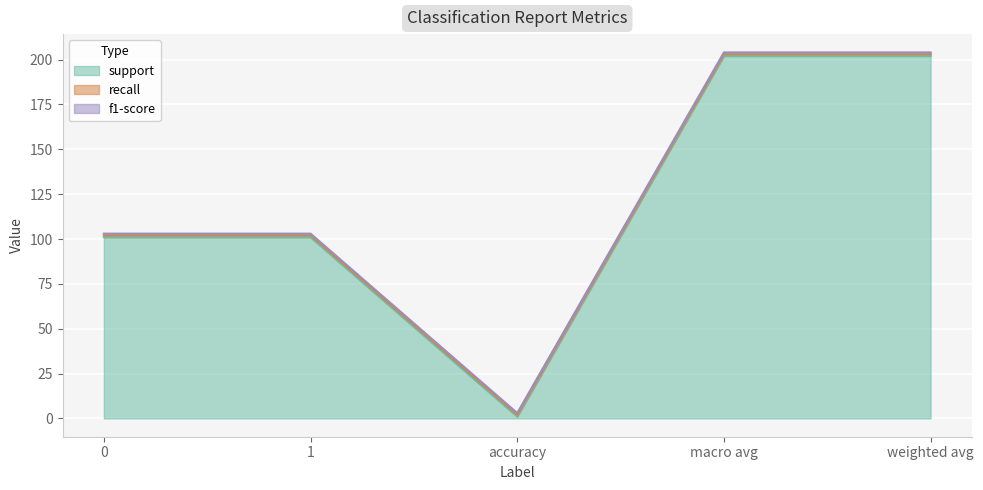

What is the difference between the highest and lowest values at 1?

100